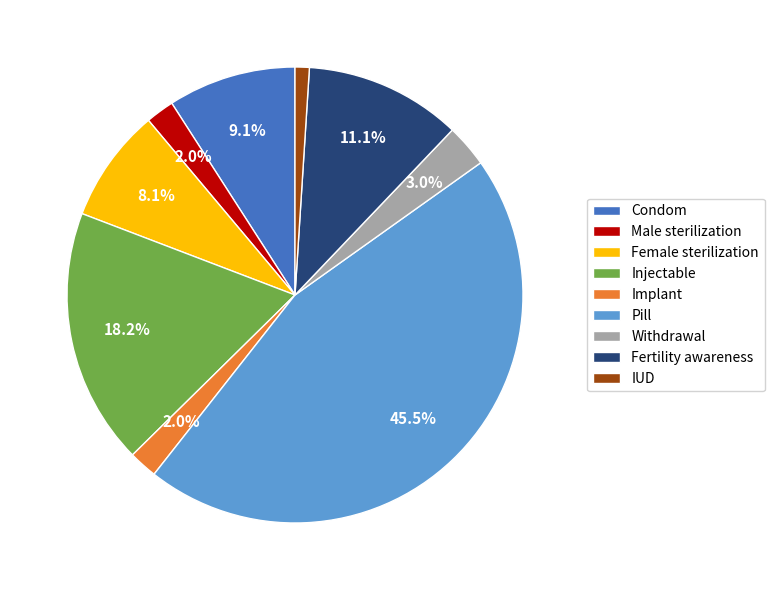

Count the number of slices in the pie.

9